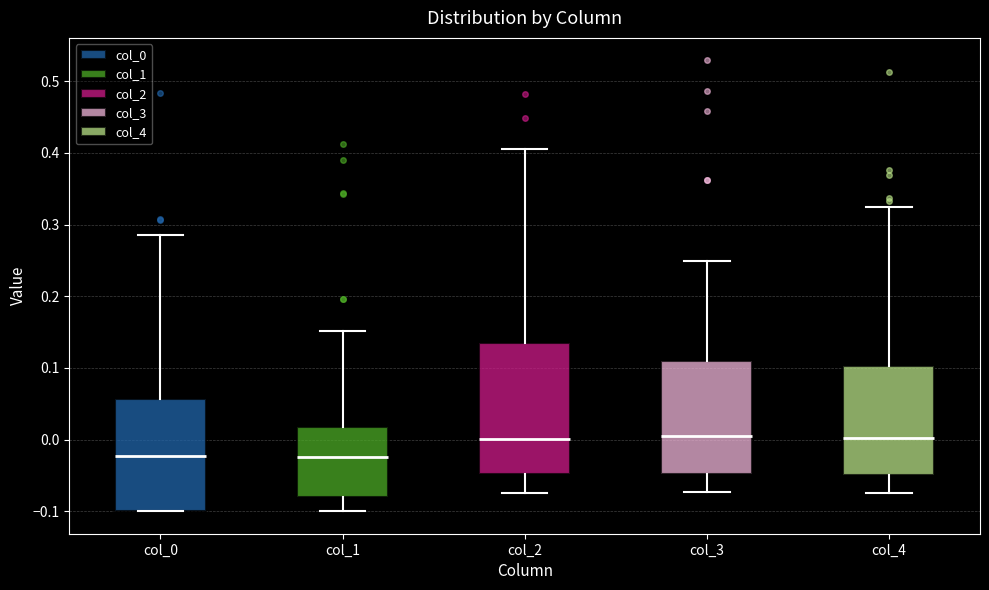

Reading left to right, read every box against the y-axis: the position of its median line, the range the box covers, and the ends of its whiskers. The values are not printed on the chart, so give them approximately, as read against the axis.

col_0: median -0.02, box -0.10 to 0.06, whiskers -0.10 to 0.29
col_1: median -0.03, box -0.08 to 0.02, whiskers -0.10 to 0.15
col_2: median 0.00, box -0.05 to 0.14, whiskers -0.07 to 0.41
col_3: median 0.01, box -0.05 to 0.11, whiskers -0.07 to 0.25
col_4: median 0.00, box -0.05 to 0.10, whiskers -0.07 to 0.32